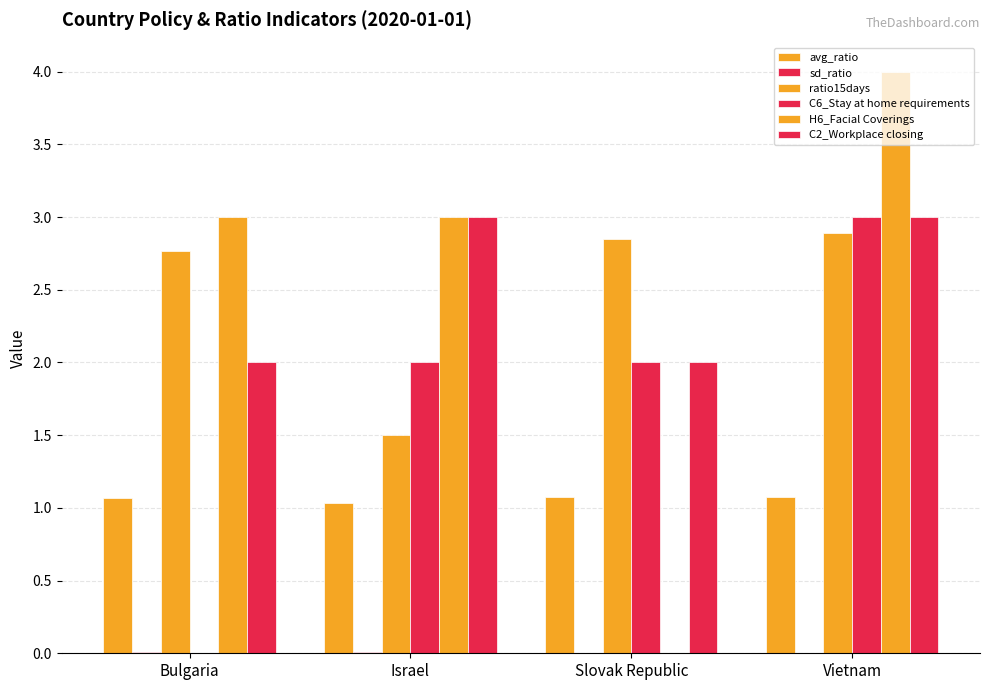

Count the C2_Workplace closing values in the range 2 to 3.

4